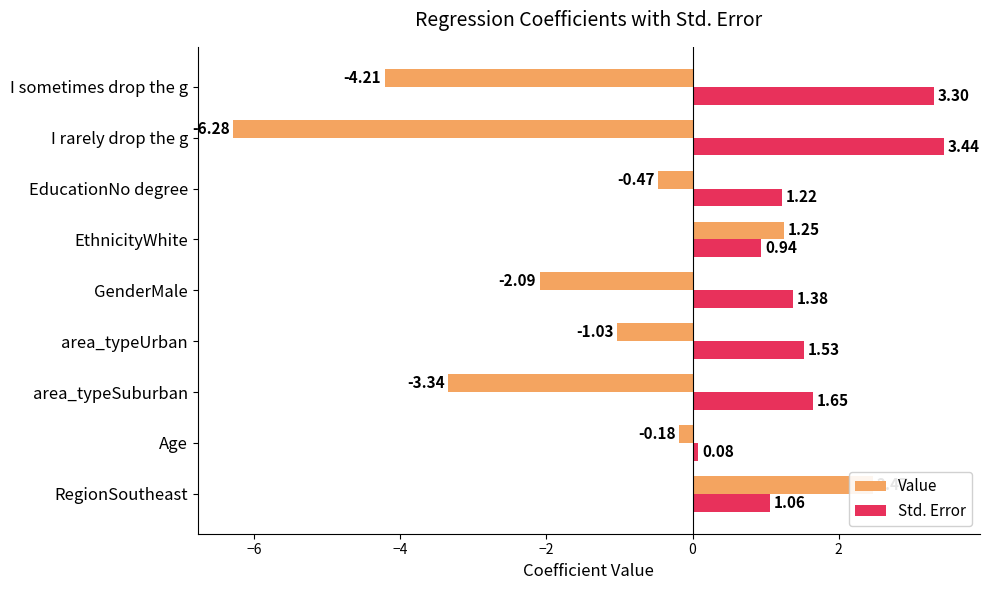

Which has a higher value, EthnicityWhite or Age?

EthnicityWhite